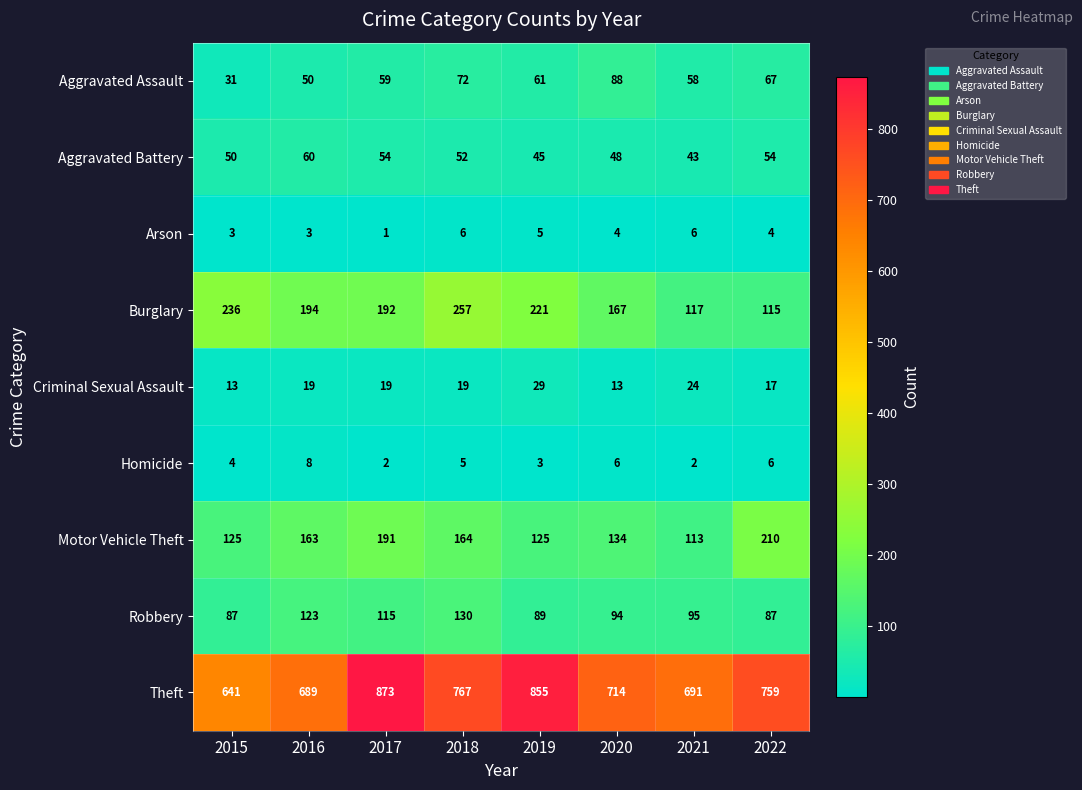

What is the average value of the Burglary series?

187